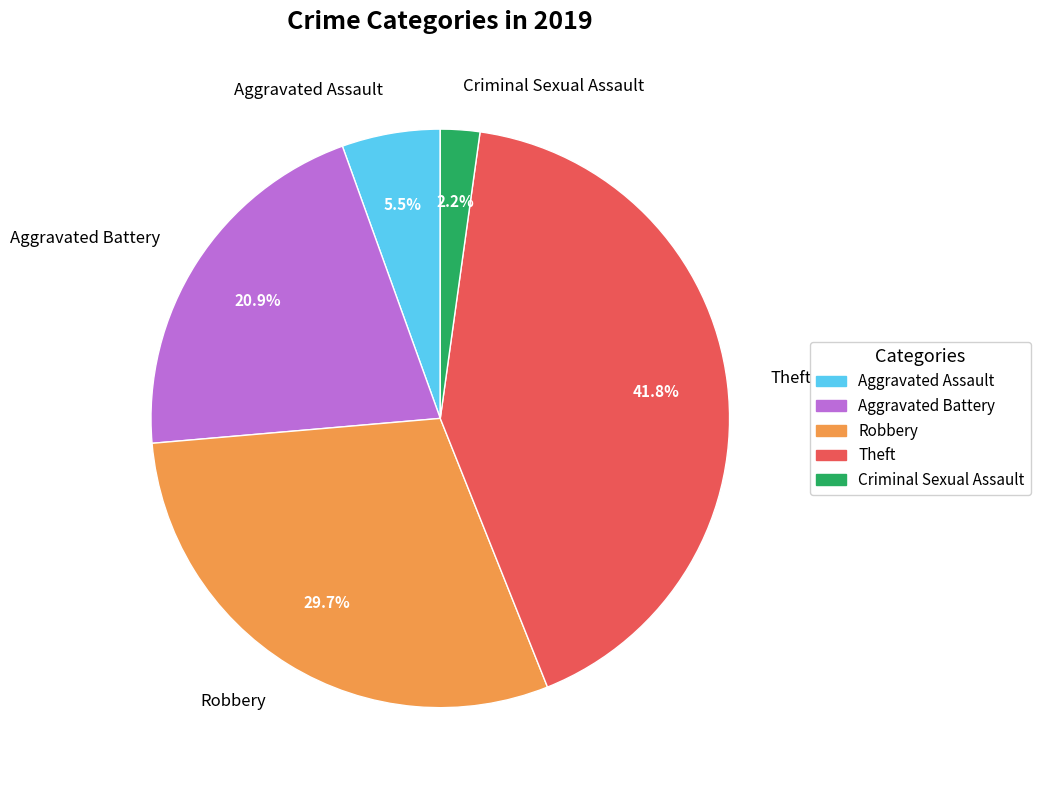

Which slice is the largest?

Theft